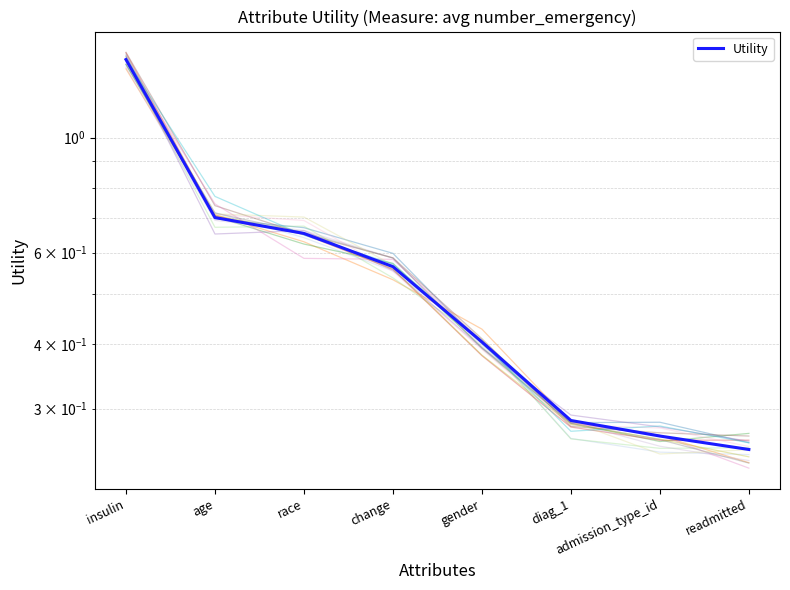

Reading right to left, transcribe all the data shown in this chart.

readmitted=0.3	admission_type_id=0.3	diag_1=0.3	gender=0.4	change=0.6	race=0.7	age=0.7	insulin=1.4